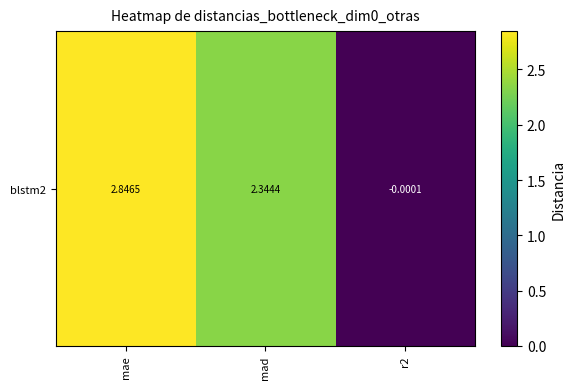

The value at mad is 2.3. True or false?

True